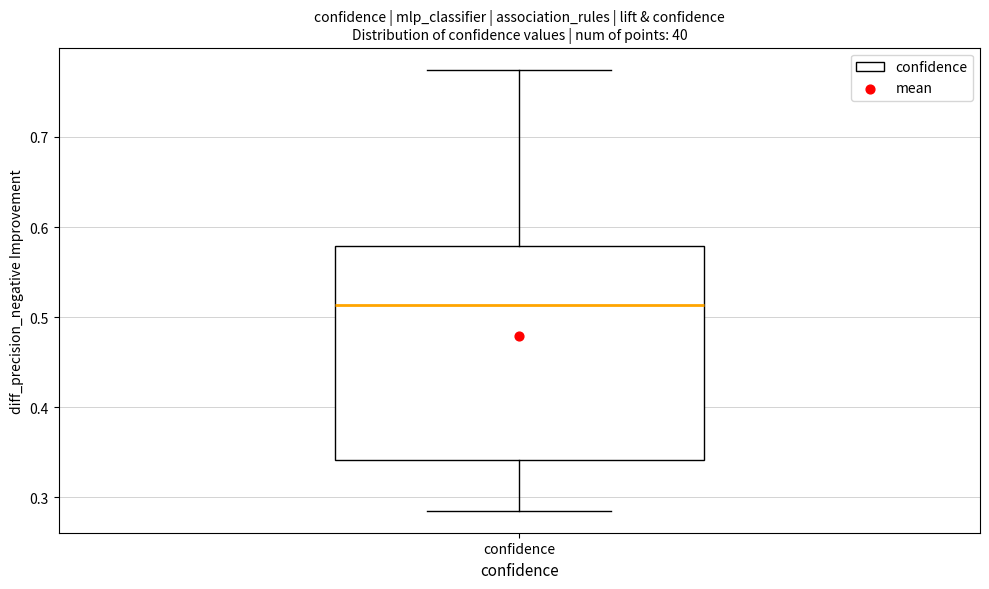

Read this box plot against the y-axis: the position of the median line, the range covered by the box, and the ends of both whiskers. The values are not printed on the chart, so give them approximately, as read against the axis.

median 0.51, box 0.34 to 0.58, whiskers 0.29 to 0.77